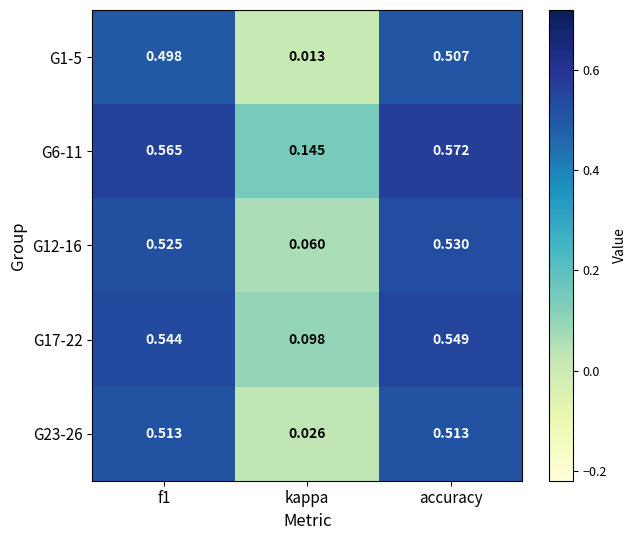

At which label is G17-22 closest to 0?

kappa